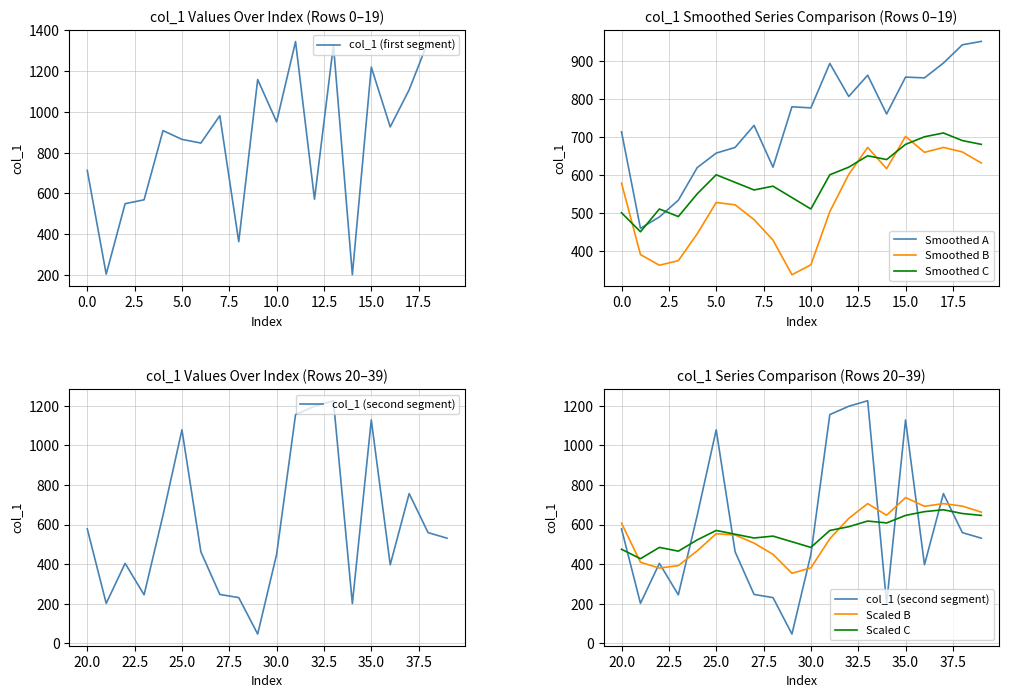

The value of col_1 (first segment) at 10.0 is 951. True or false?

True